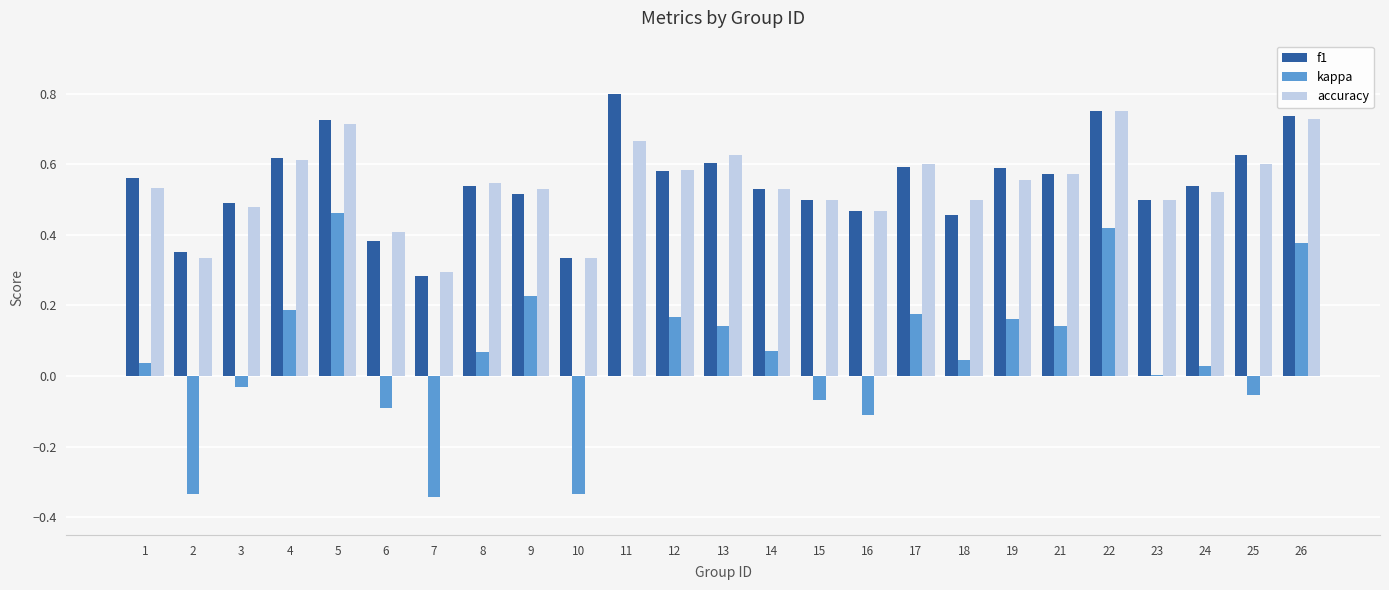

Is the value of f1 at 26 greater than the value of kappa at 3?

Yes